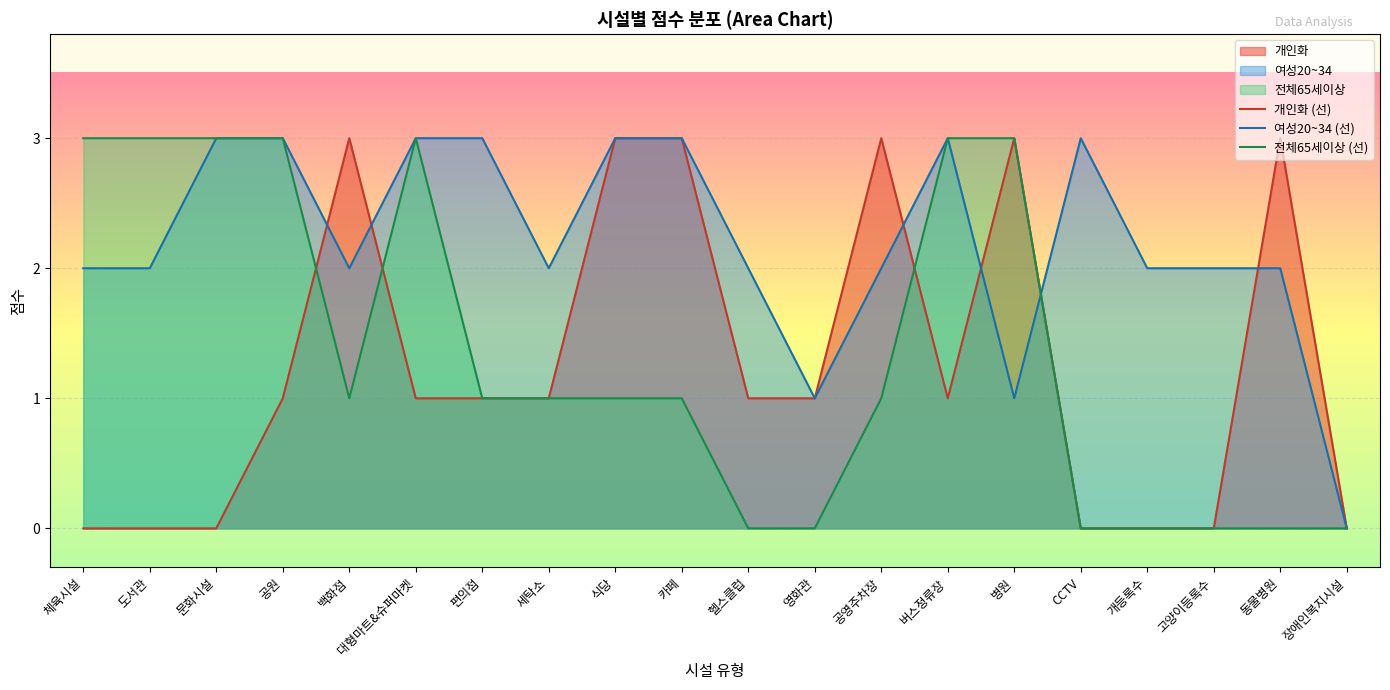

The 개인화 (선) series shows 3 at 식당. True or false?

True